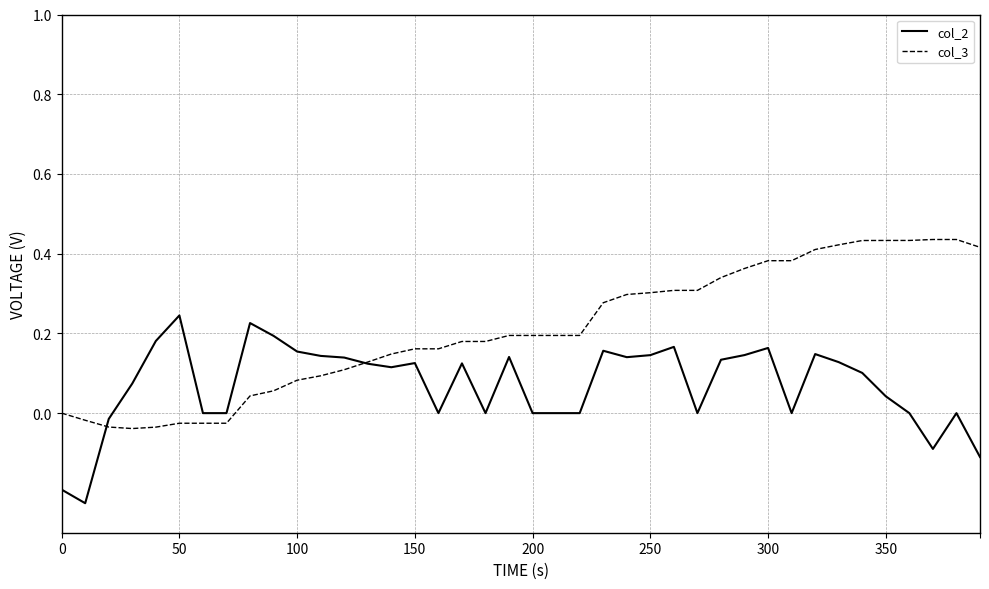

Which series has the largest total across all categories?

col_3